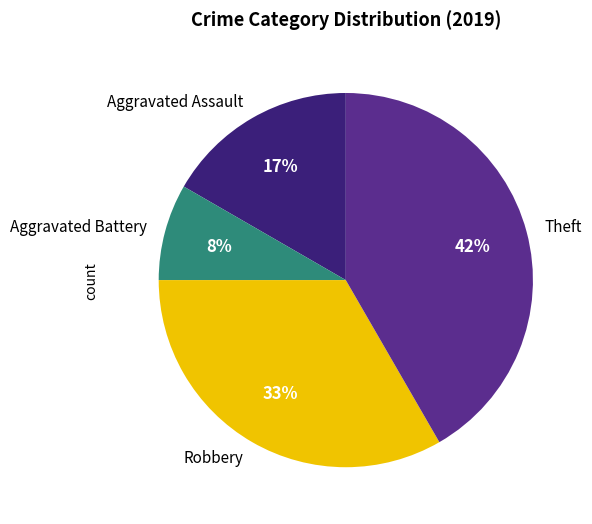

Count the number of slices in the pie.

4